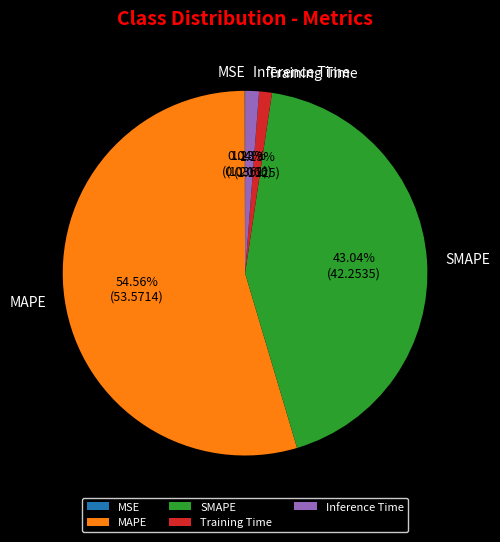

Is it true that SMAPE is 43% of the pie?

True